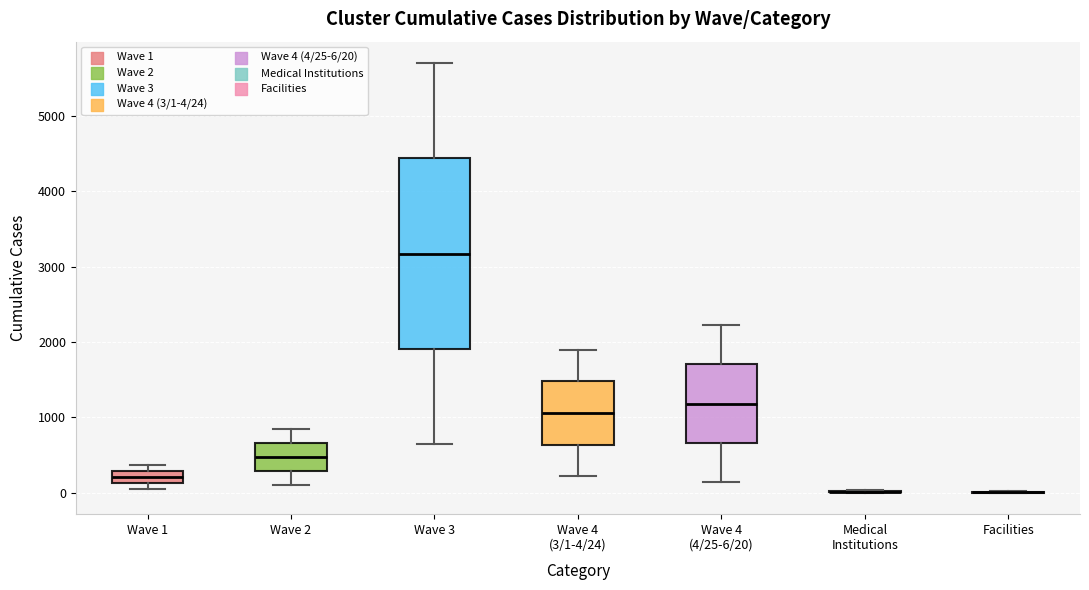

Where is the upper edge of the box for Wave 2 on the y-axis? The values are not printed on the chart, so give them approximately, as read against the axis.

700